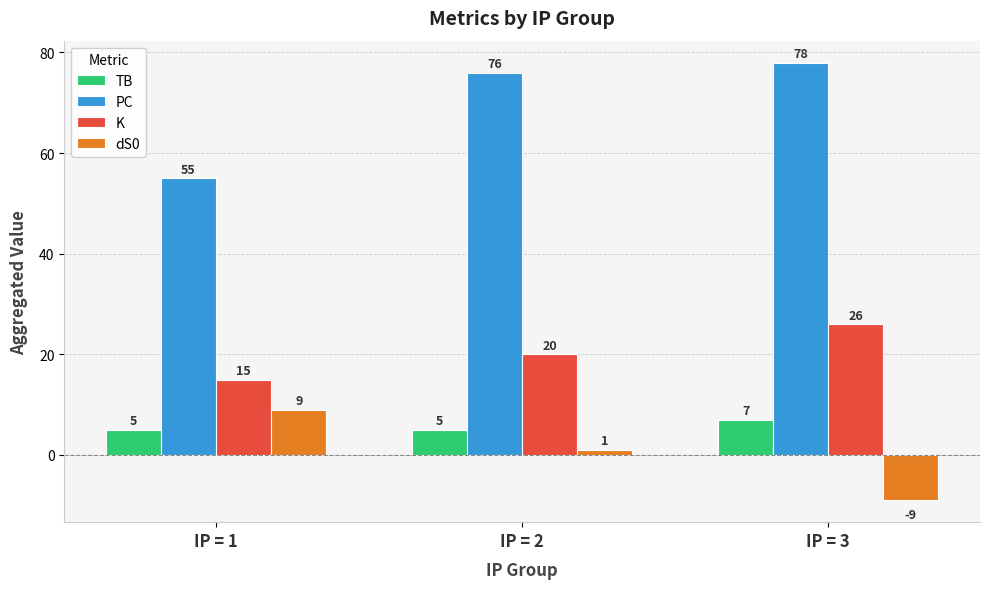

What is the difference between the second highest and minimum values in the K series?

5